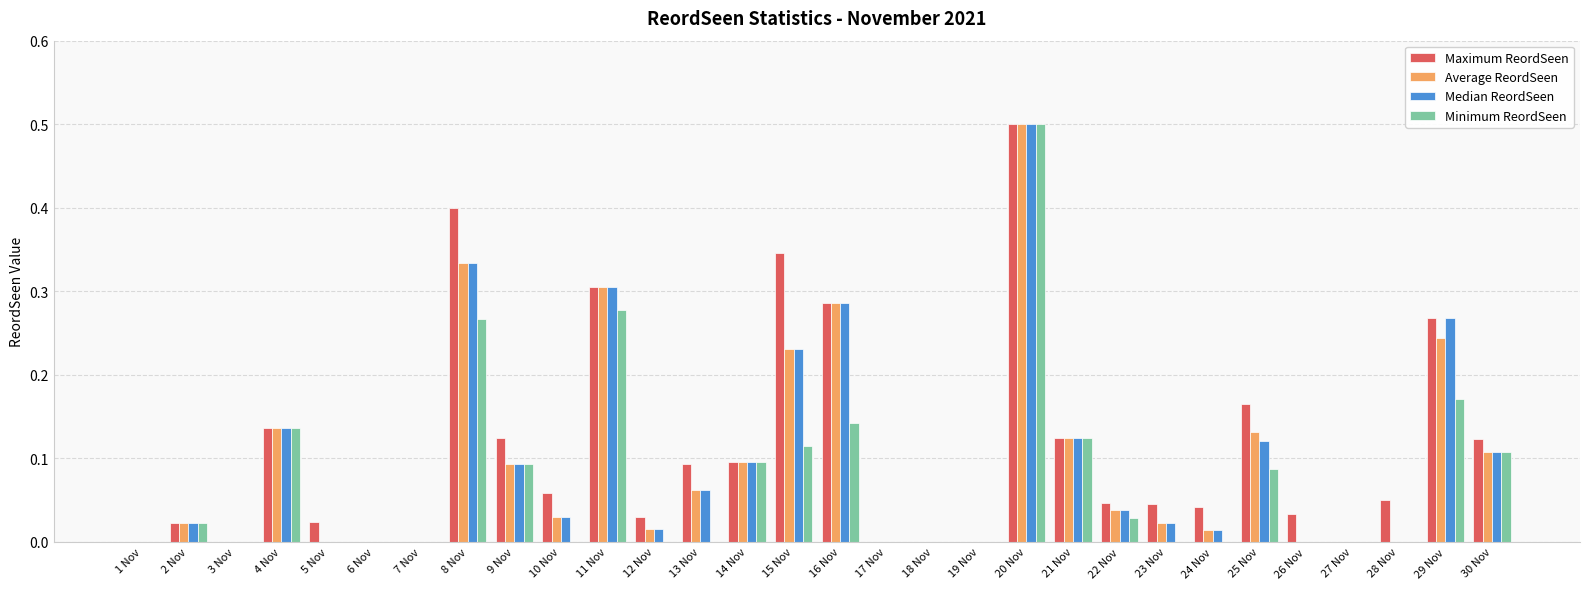

Which series changed the most between 6 Nov and 9 Nov?

Maximum ReordSeen